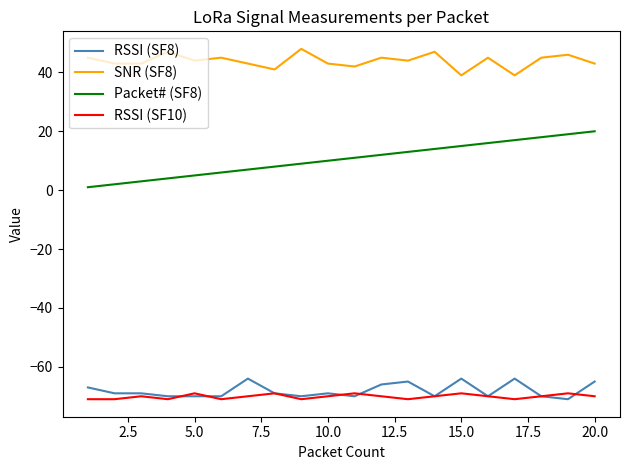

What is the difference between the maximum and minimum values in the Packet# (SF8) series?

19